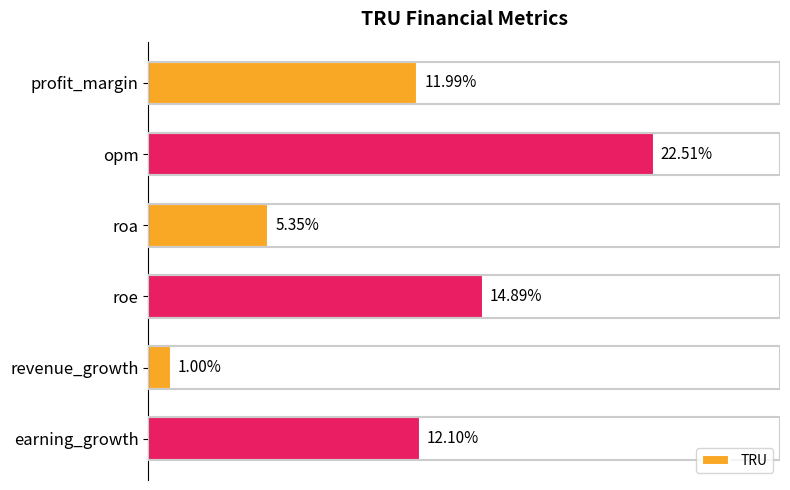

List the labels in order of value, smallest first.

revenue_growth, roa, profit_margin, earning_growth, roe, opm